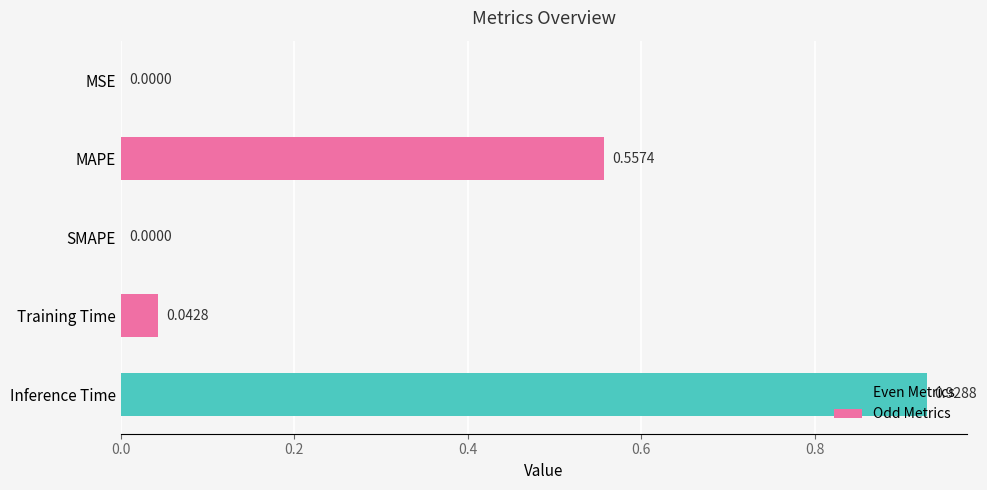

Count the number of categories in the chart.

5